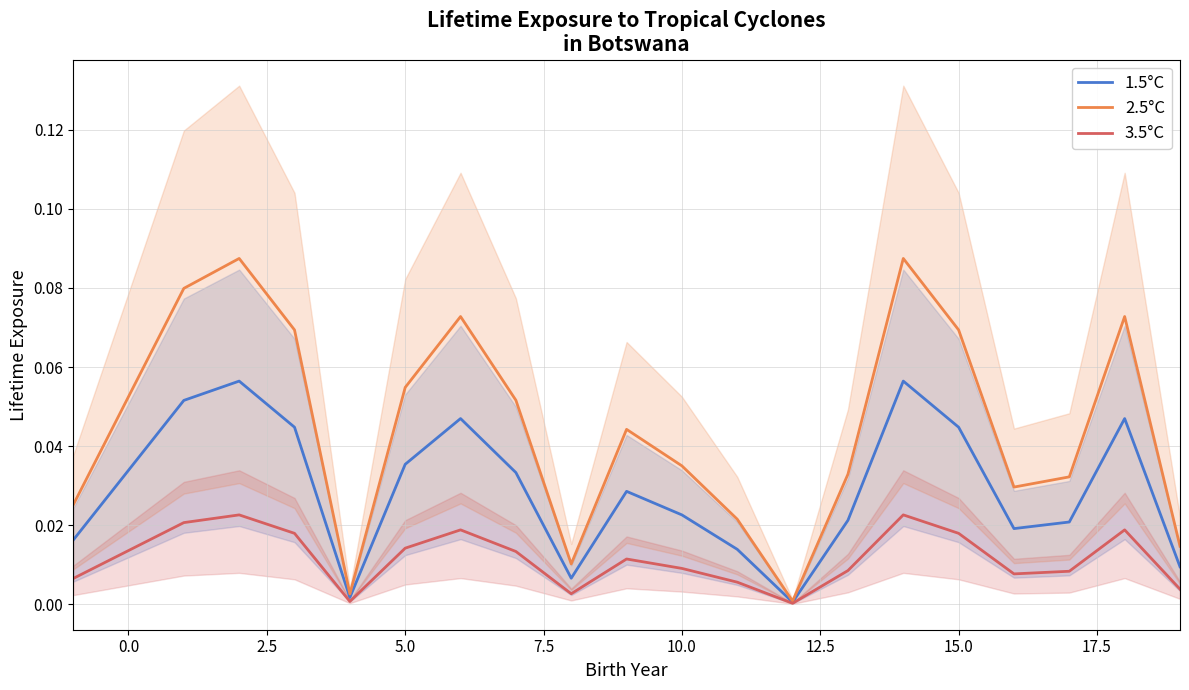

What is the highest value of the 1.5°C series?

0.1